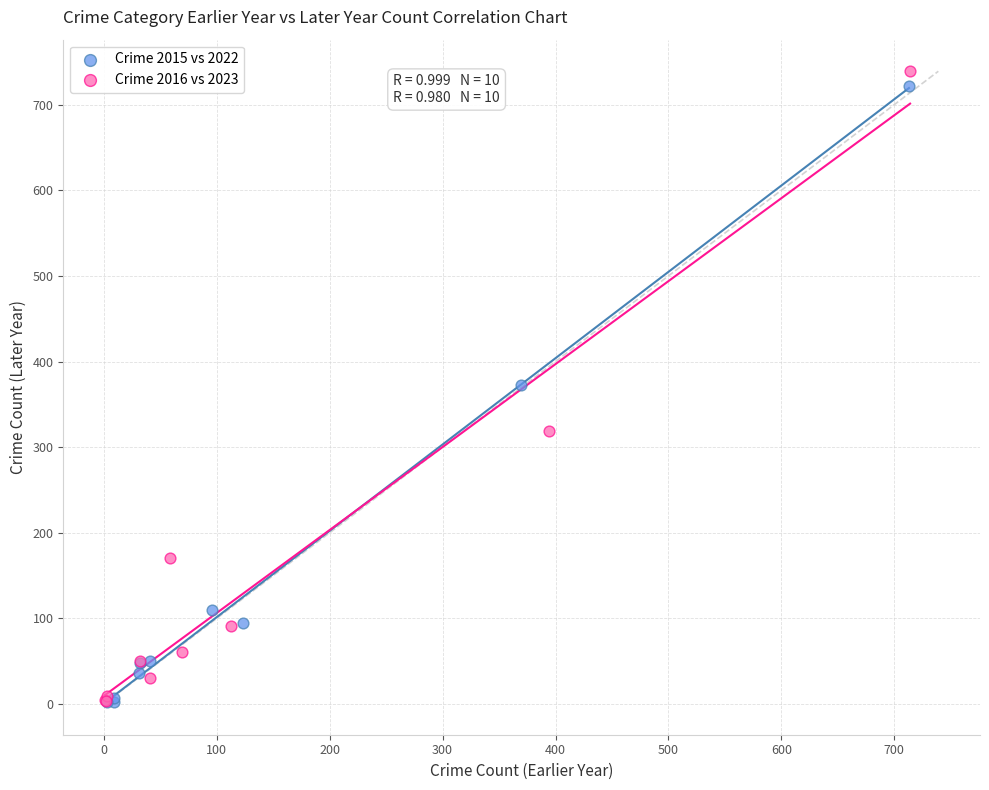

Which series contains the highest Y value?

Crime 2016 vs 2023